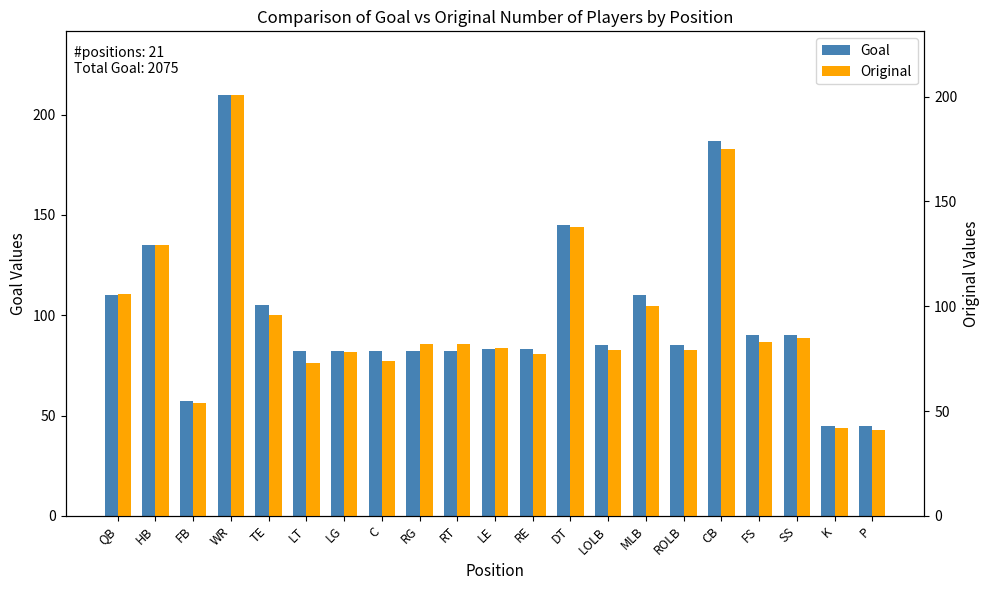

Which label corresponds to the smallest value in the chart?

P